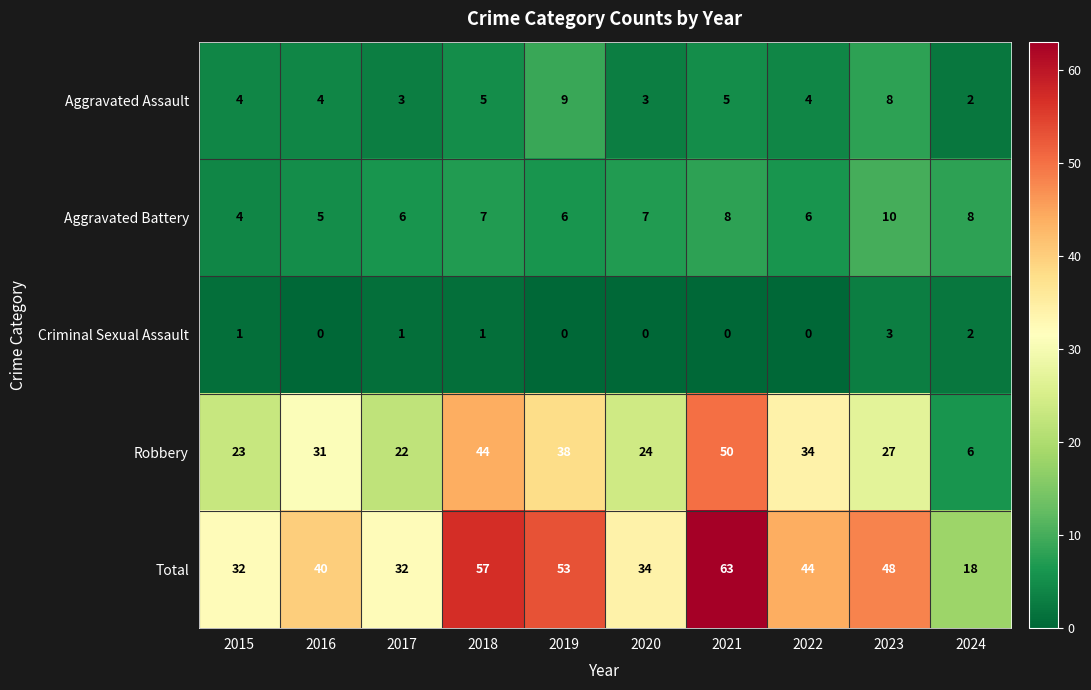

What is the sum of all Robbery values?

299